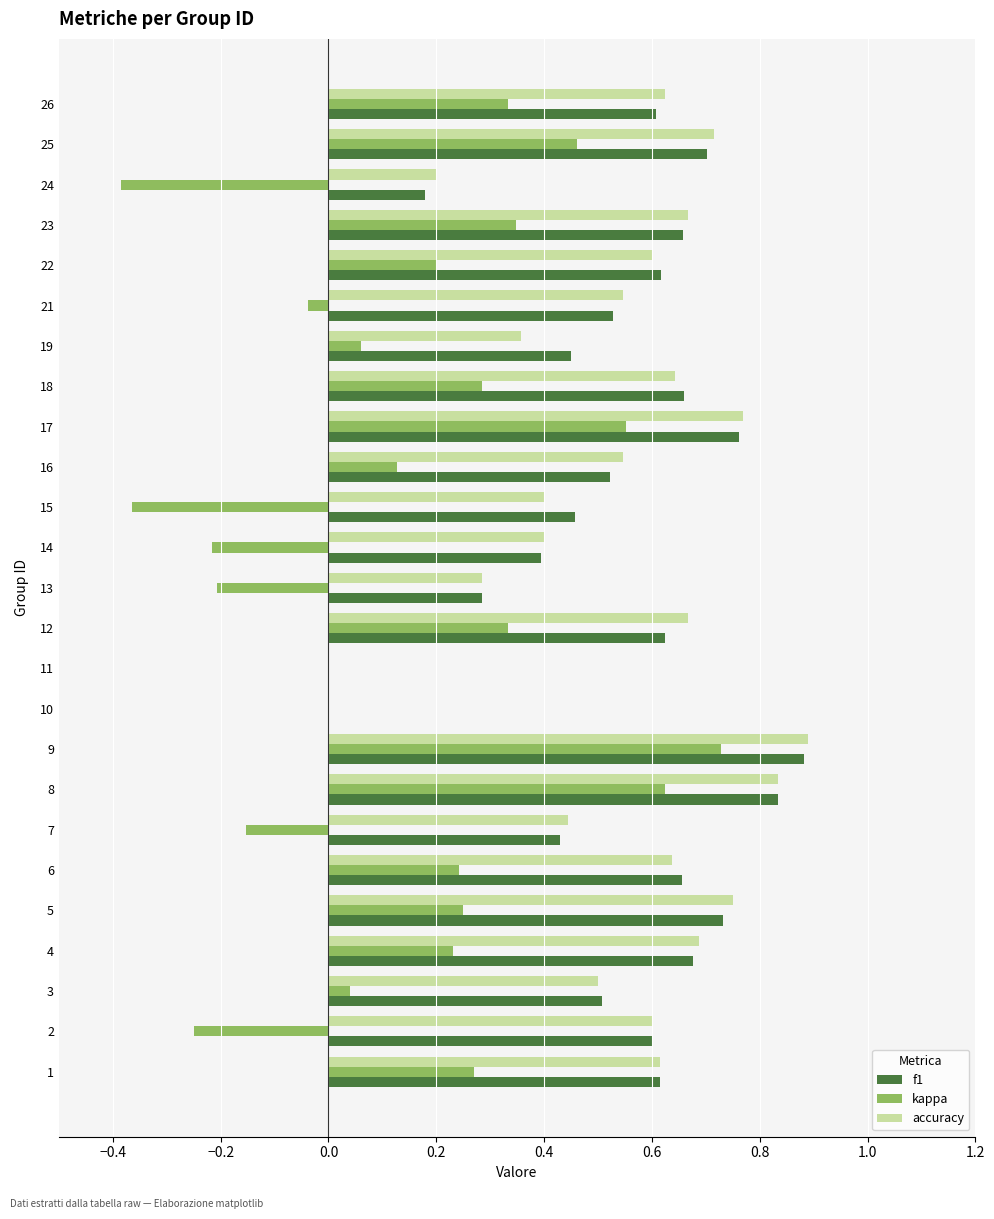

What is the sum of all kappa values?

3.5